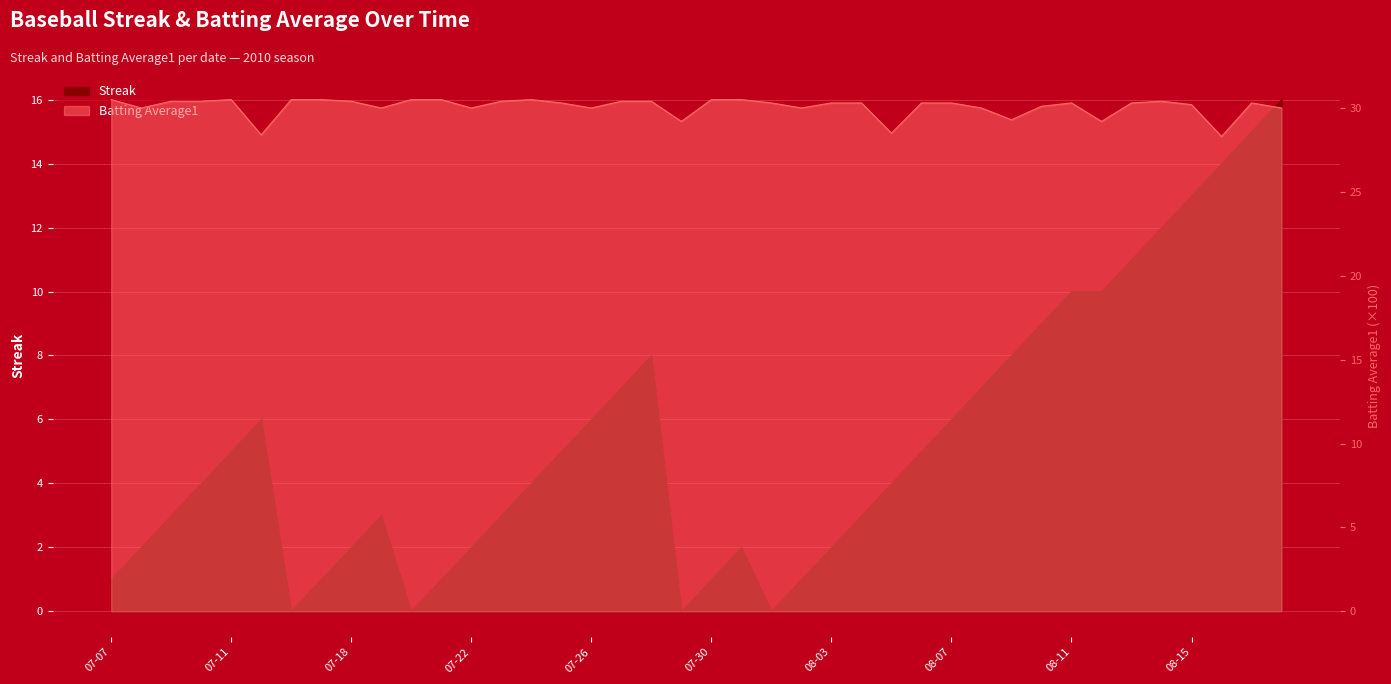

At 2010-07-09, list the series in order from smallest to largest.

Streak, Batting Average1